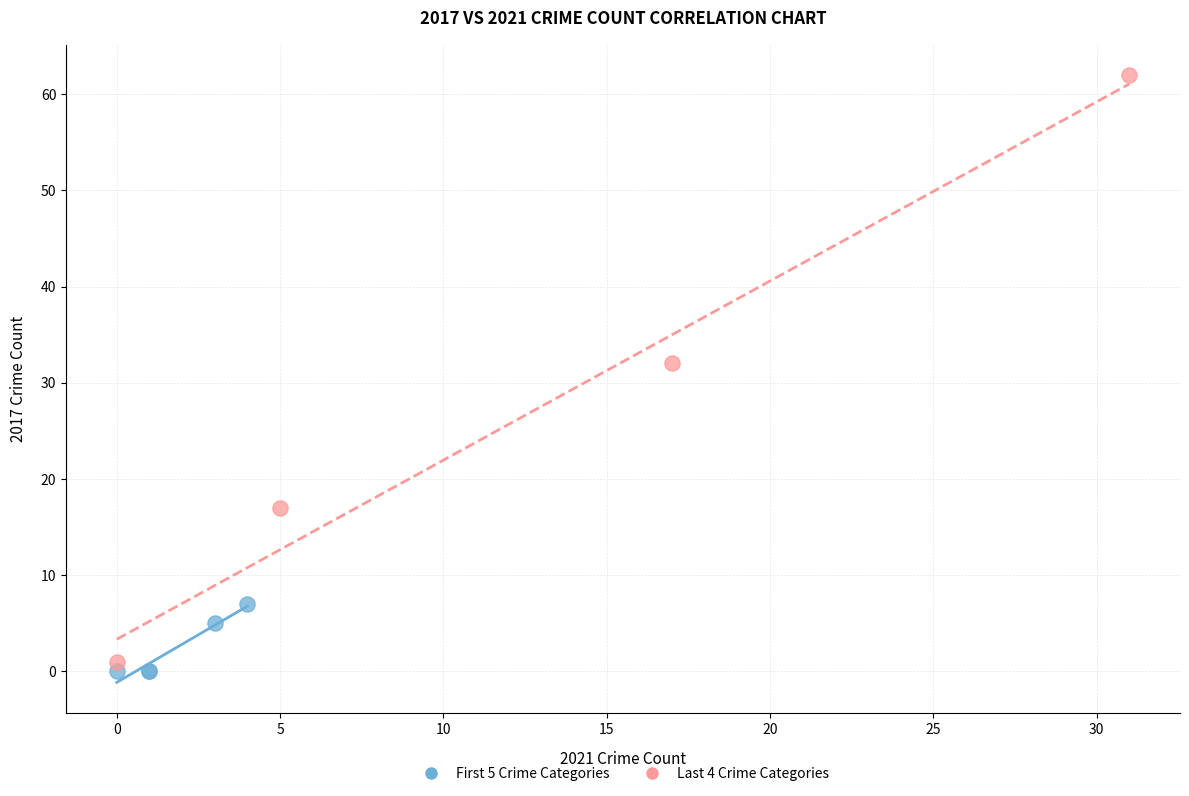

Which series reaches the maximum Y coordinate?

Last 4 Crime Categories